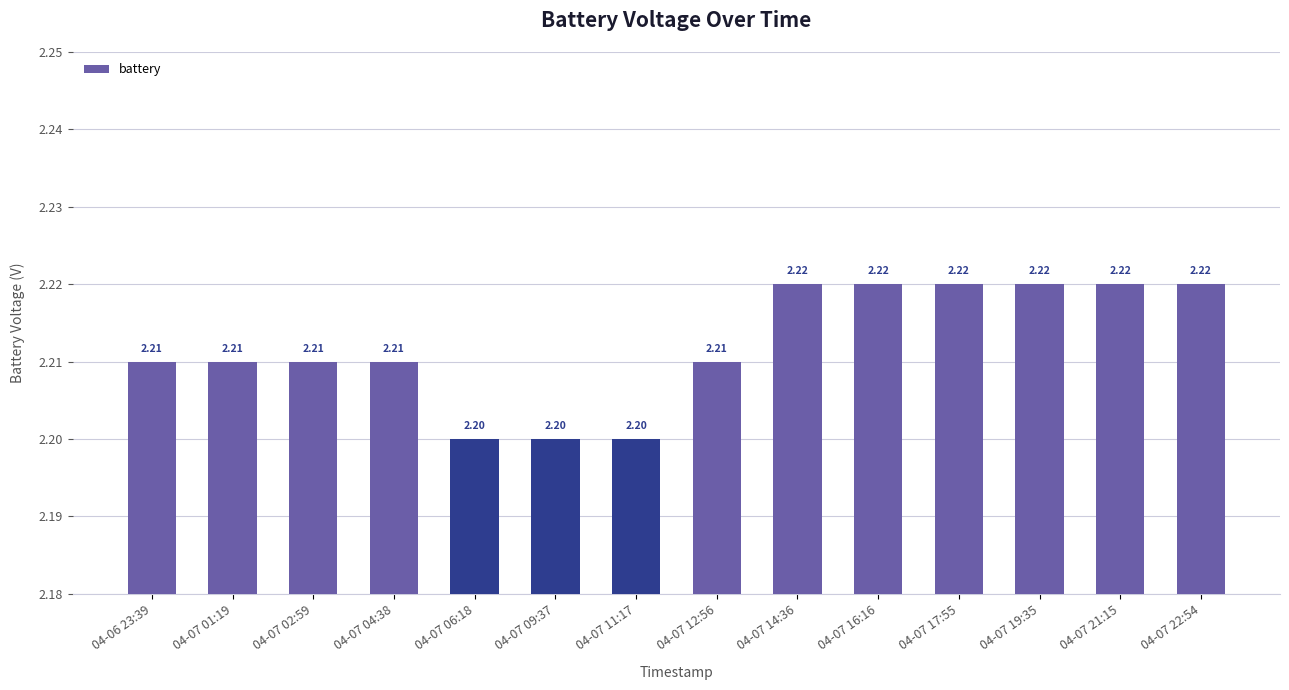

What is the average value?

2.2